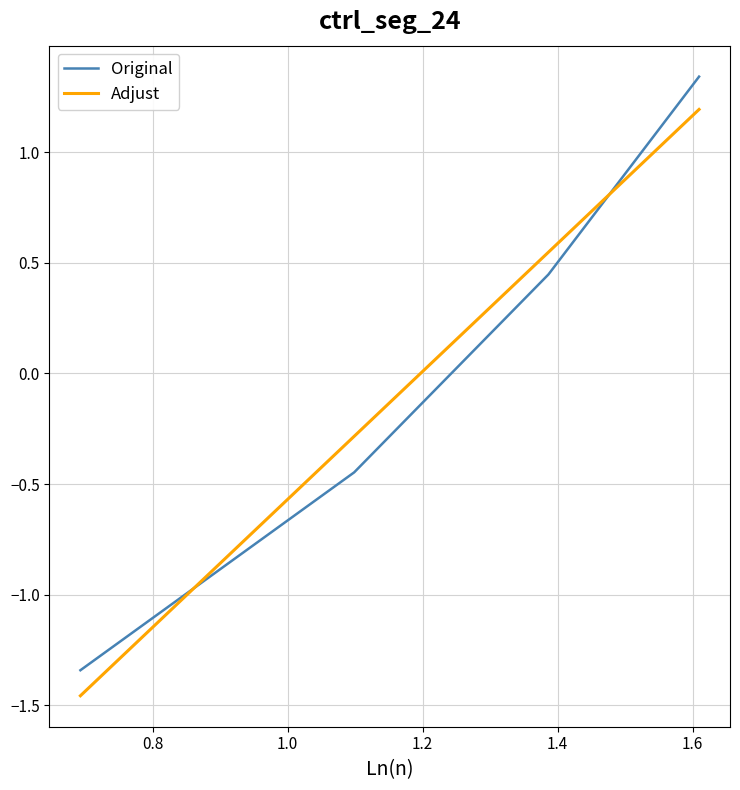

True or false: Original and Adjust intersect in this chart.

True